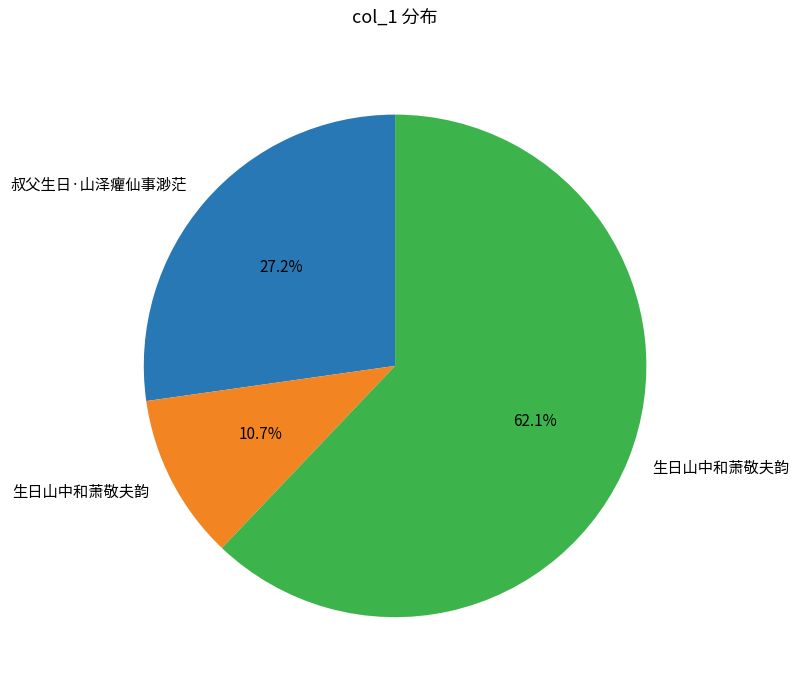

Does any single category account for the majority?

Yes